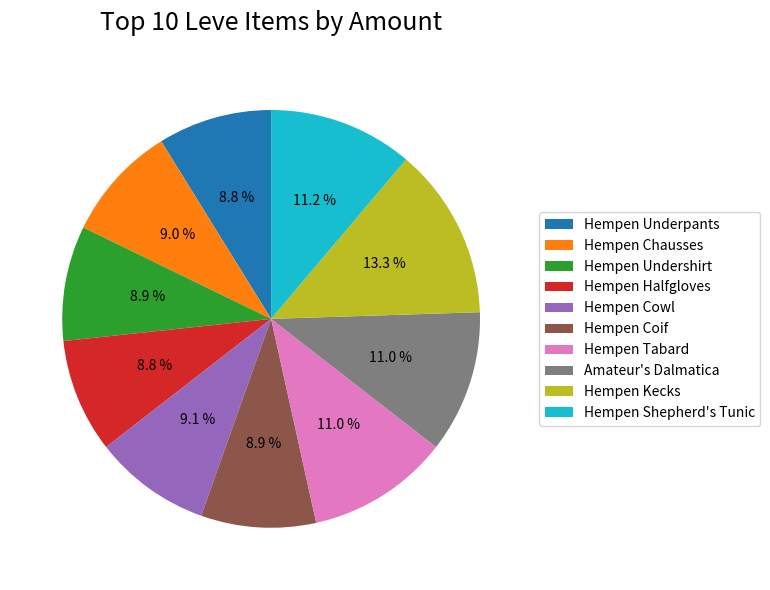

Count the number of slices in the pie.

10